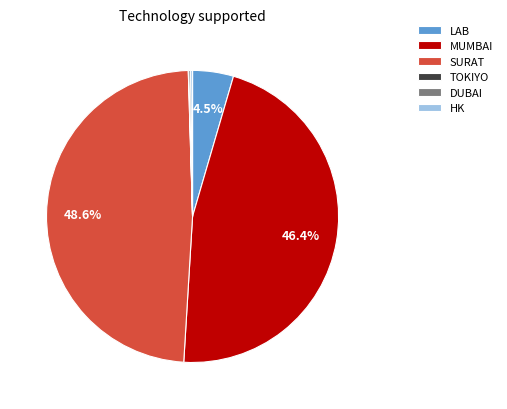

Which category has the biggest portion of the pie?

SURAT